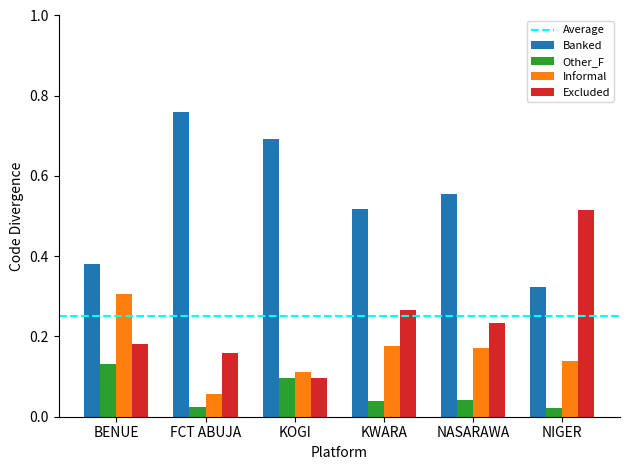

Is it true that Banked equals 0.5 at KOGI?

False